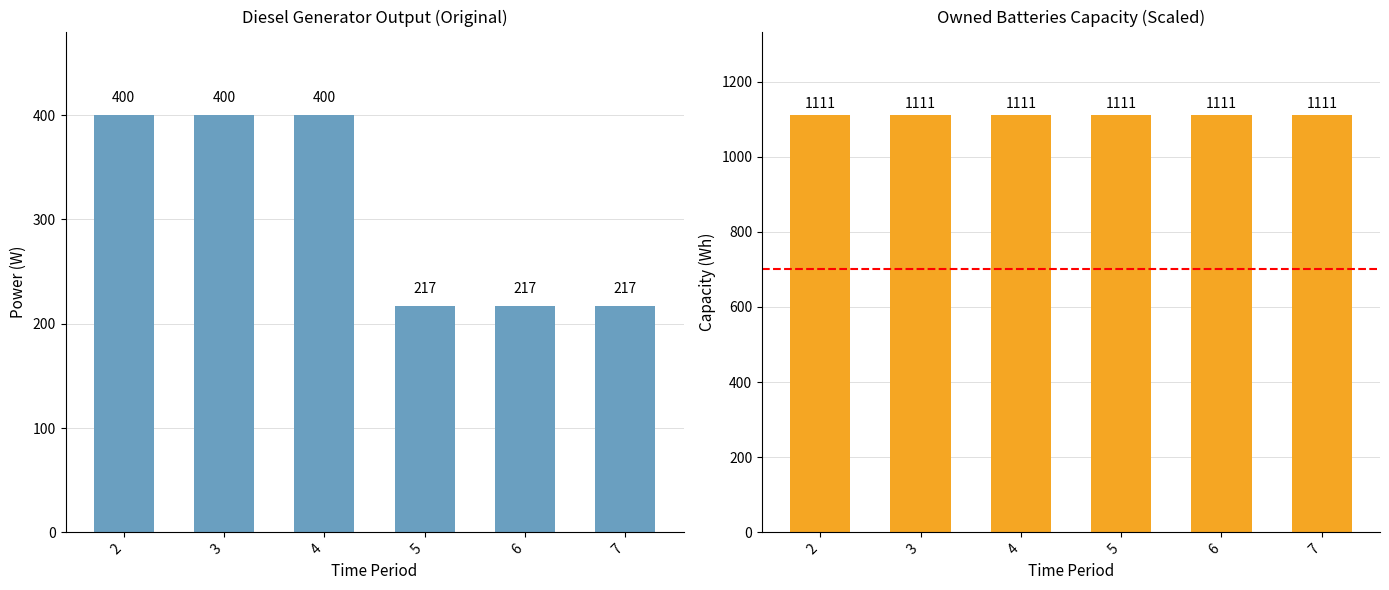

What is the sum of all Owned Batteries values?

6666